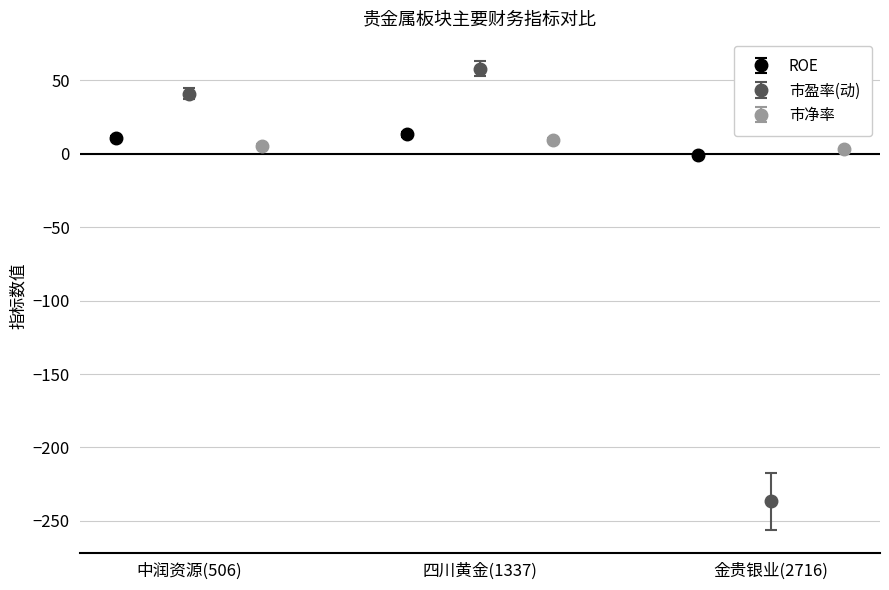

At which label does 市盈率(动) reach its minimum?

金贵银业(2716)